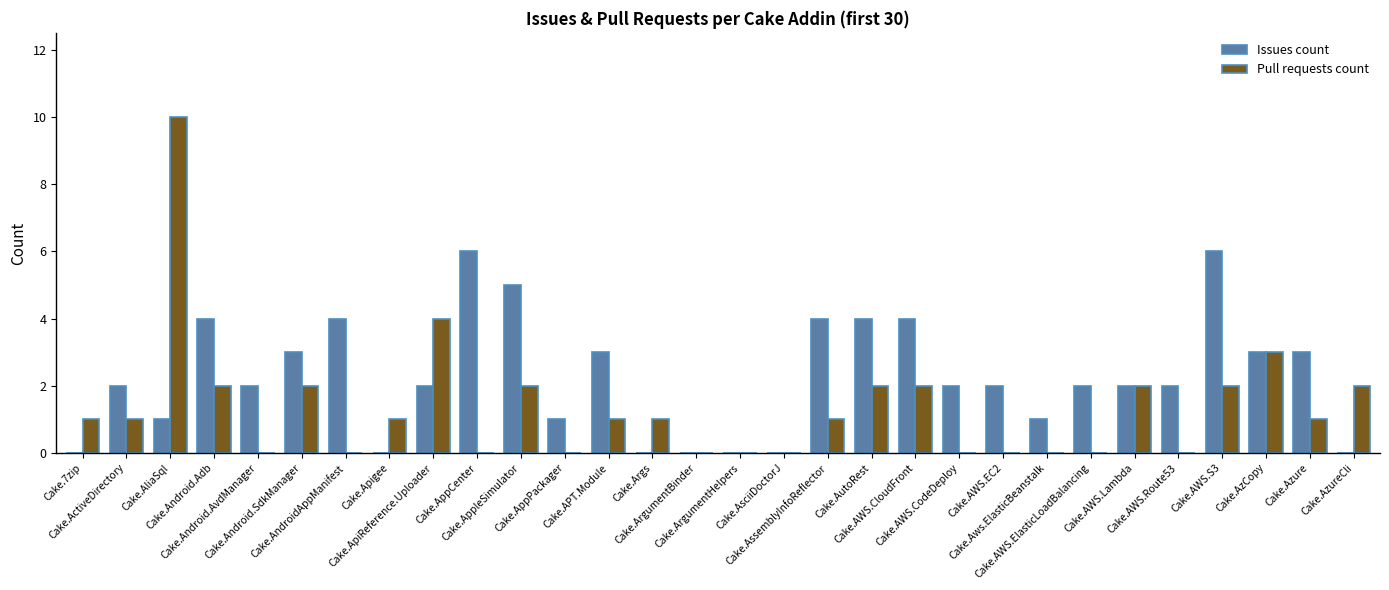

How many data points does each series have?

30